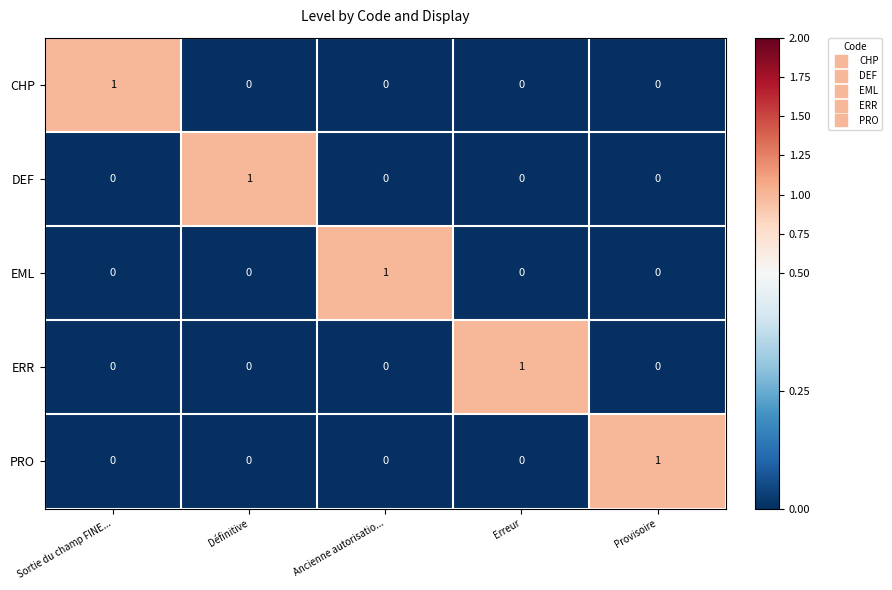

What is the maximum value shown in the chart?

1